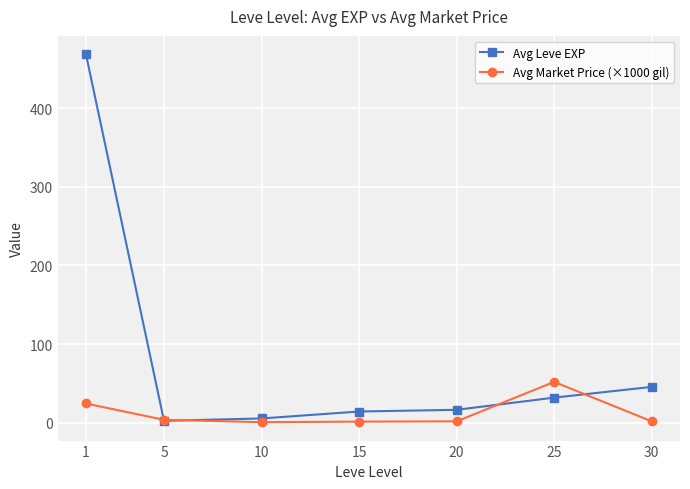

What is the sum of the Avg Market Price (×1000 gil) values at 25 and 30?

53.5